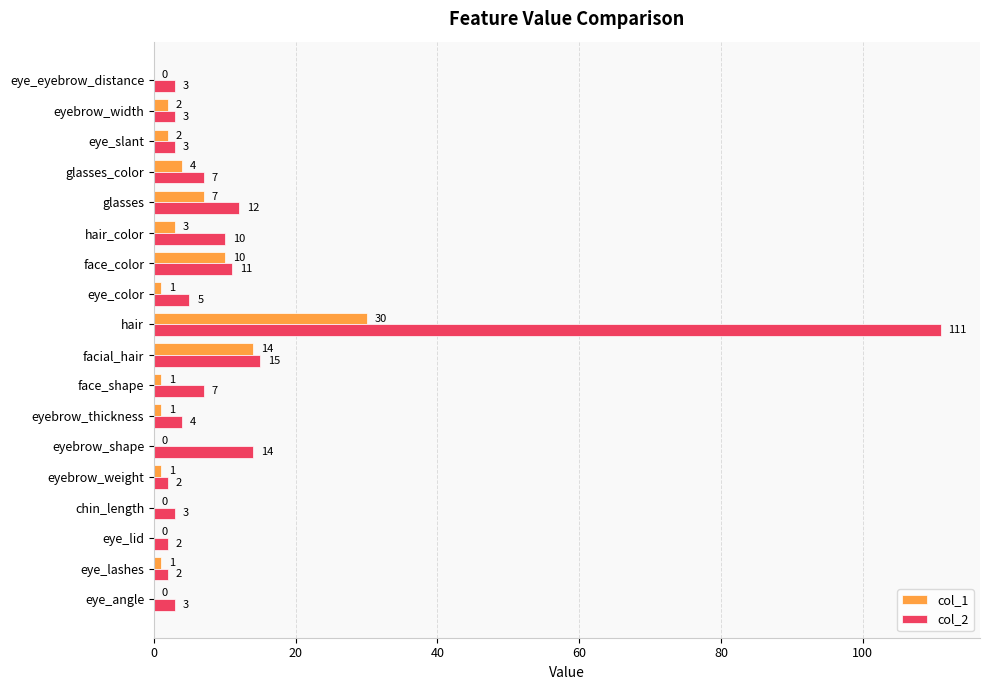

True or false: col_2 has a value of 12 at glasses.

True